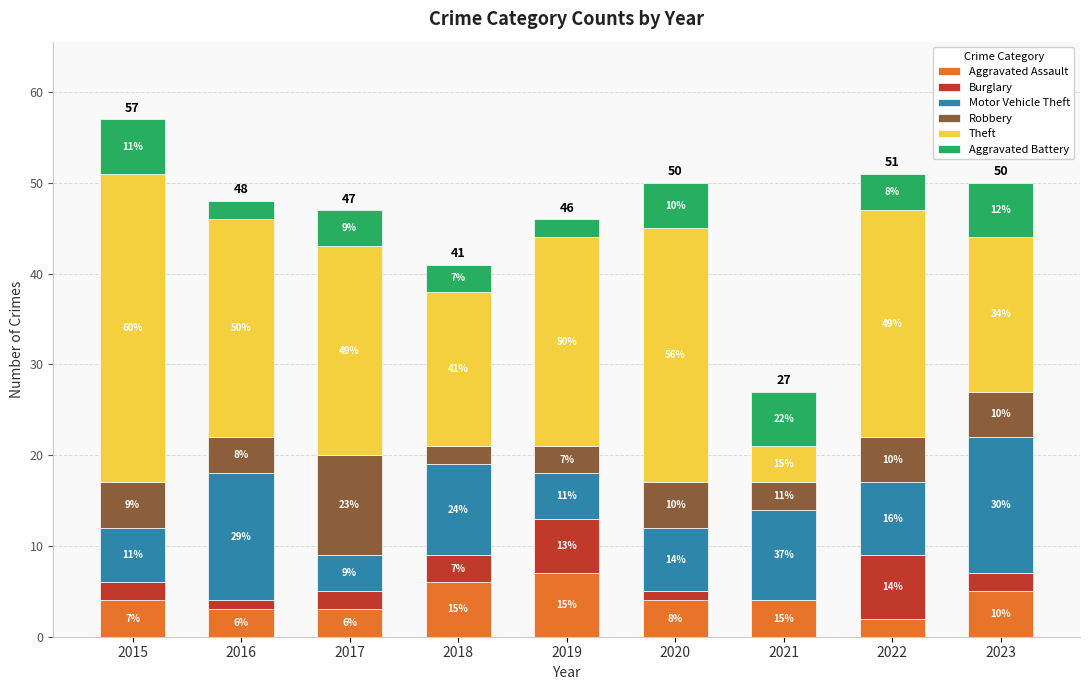

At which category is the sum across all series the highest?

2015